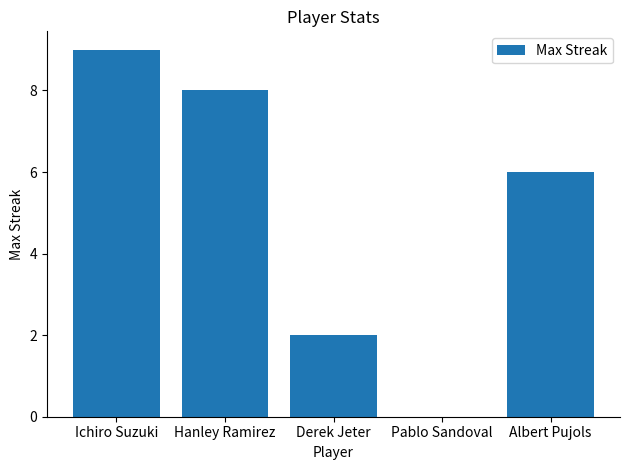

Reading left to right, list all the values displayed in this chart.

9	8	2	0	6